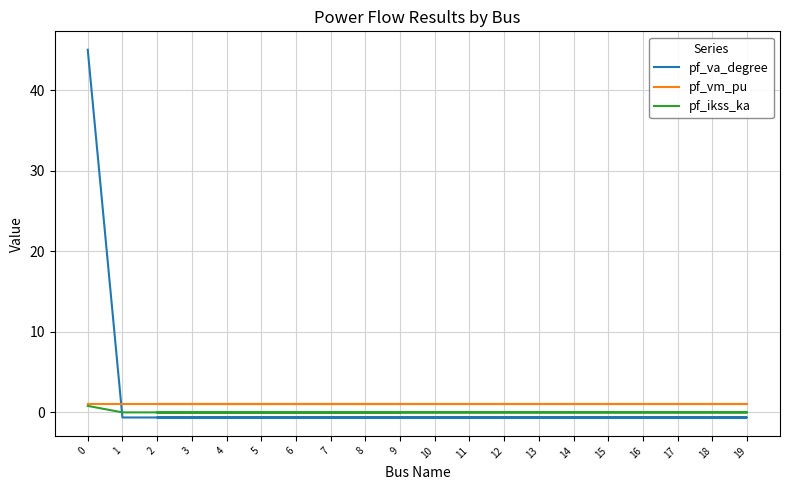

Where is pf_ikss_ka nearest to the value 0?

1